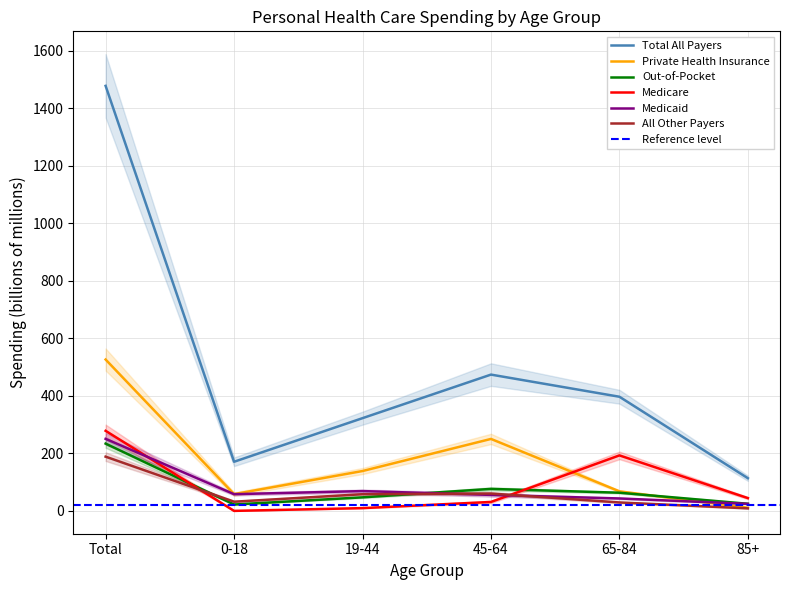

What is the maximum value for Medicaid?

250.4